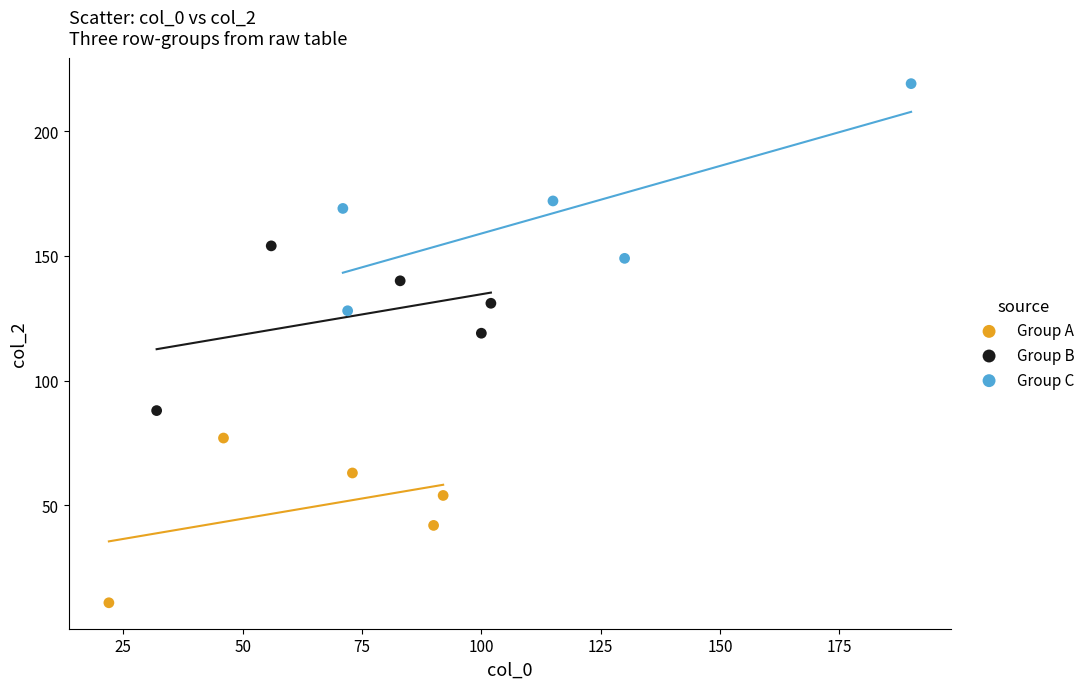

What are all the series names shown in the legend?

Group A, Group B, Group C